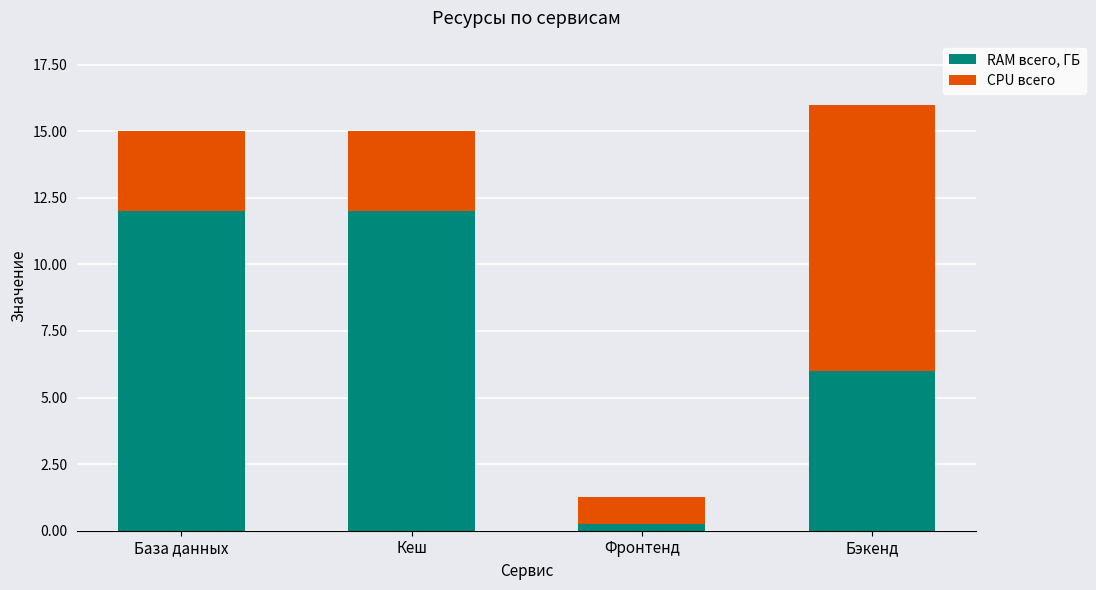

At which label does RAM всего, ГБ reach its minimum?

Фронтенд